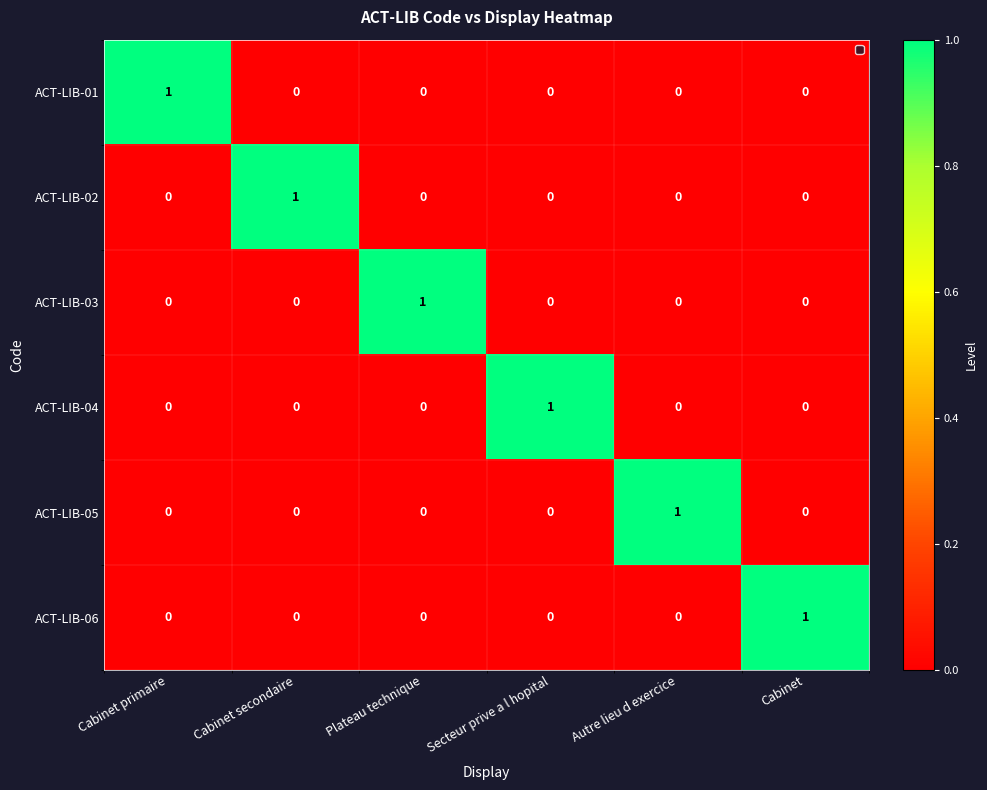

What is the total value across all series at Plateau technique?

1